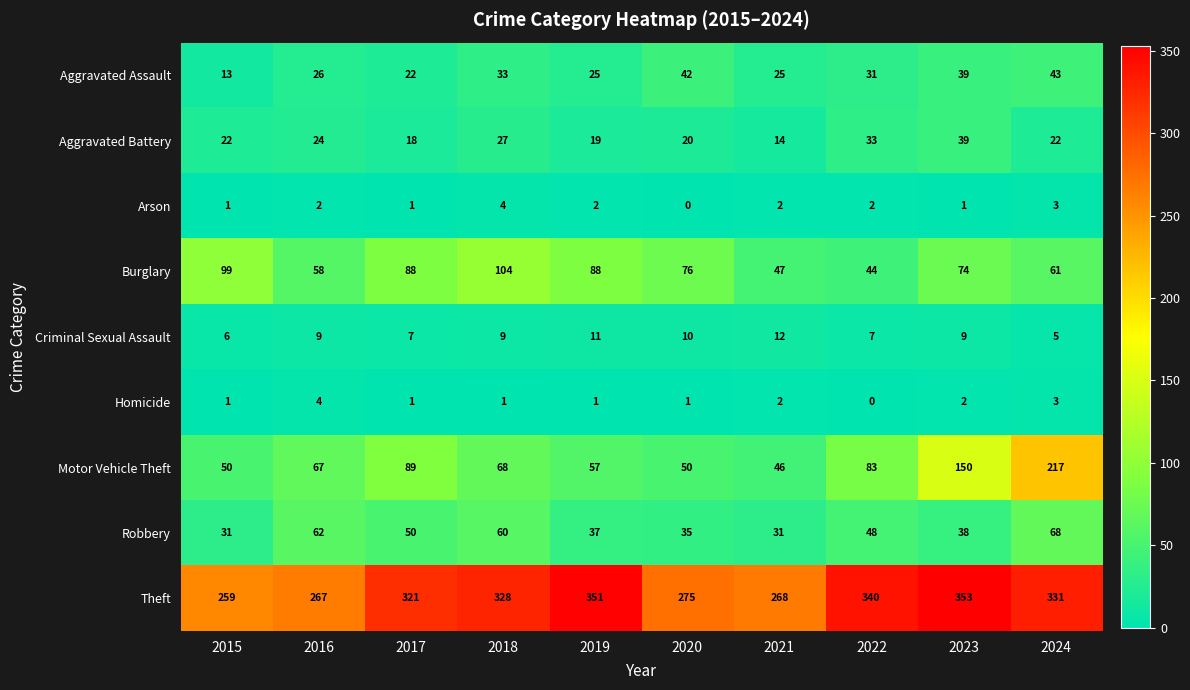

Where does the Aggravated Assault series first go above 31?

2018